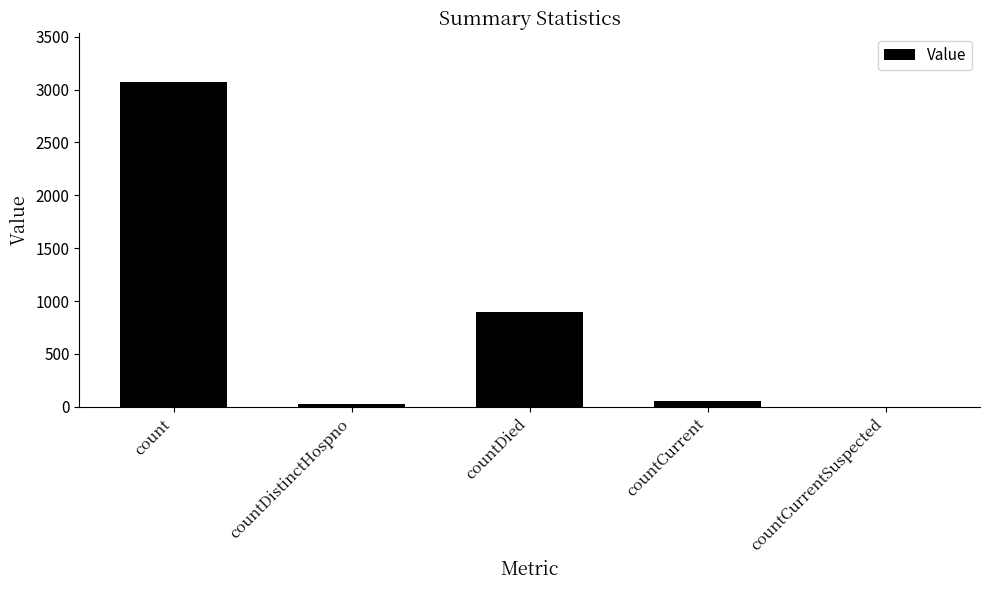

Which has a higher value, countDied or countCurrentSuspected?

countDied